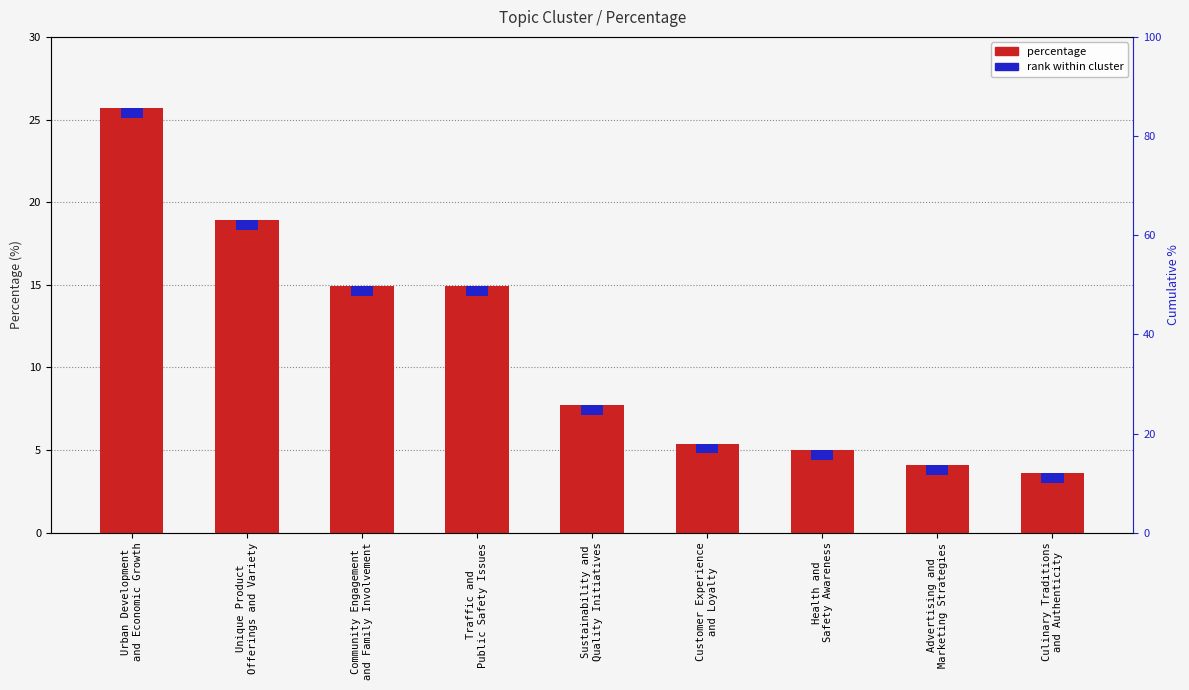

At which label is the value closest to 14?

Community Engagement
and Family Involvement